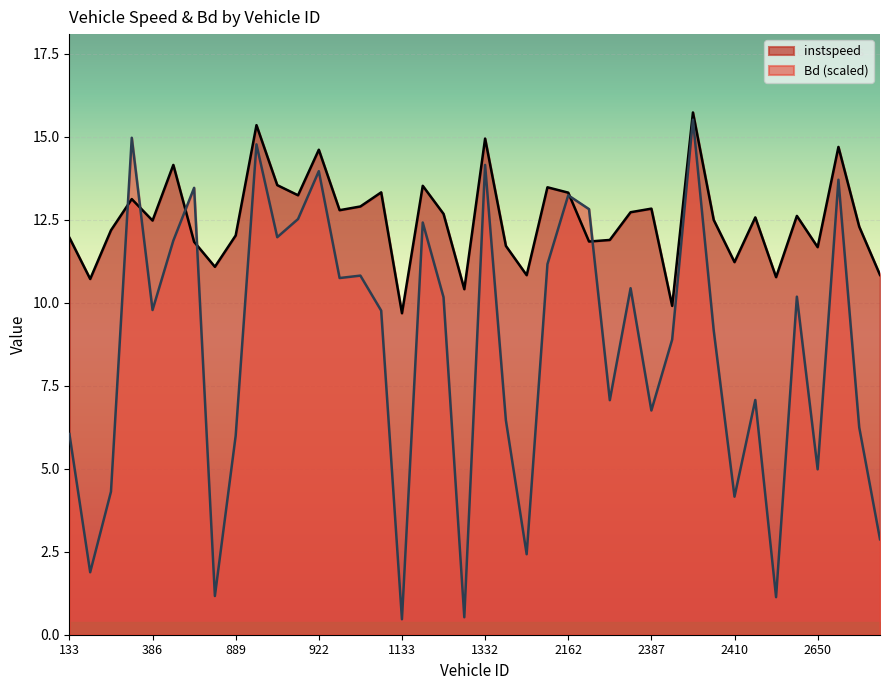

Between which two adjacent categories do Bd and instspeed first intersect?

149 and 151